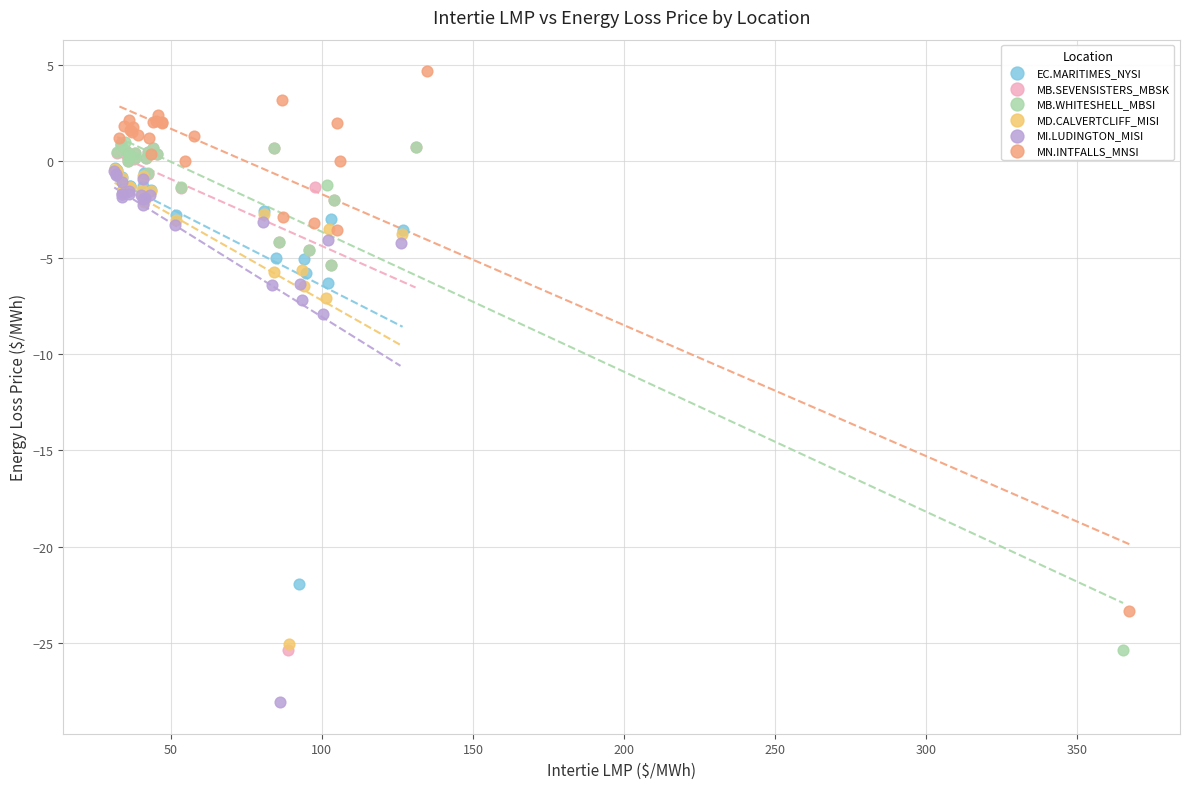

Which series contains the lowest Y value?

MI.LUDINGTON_MISI